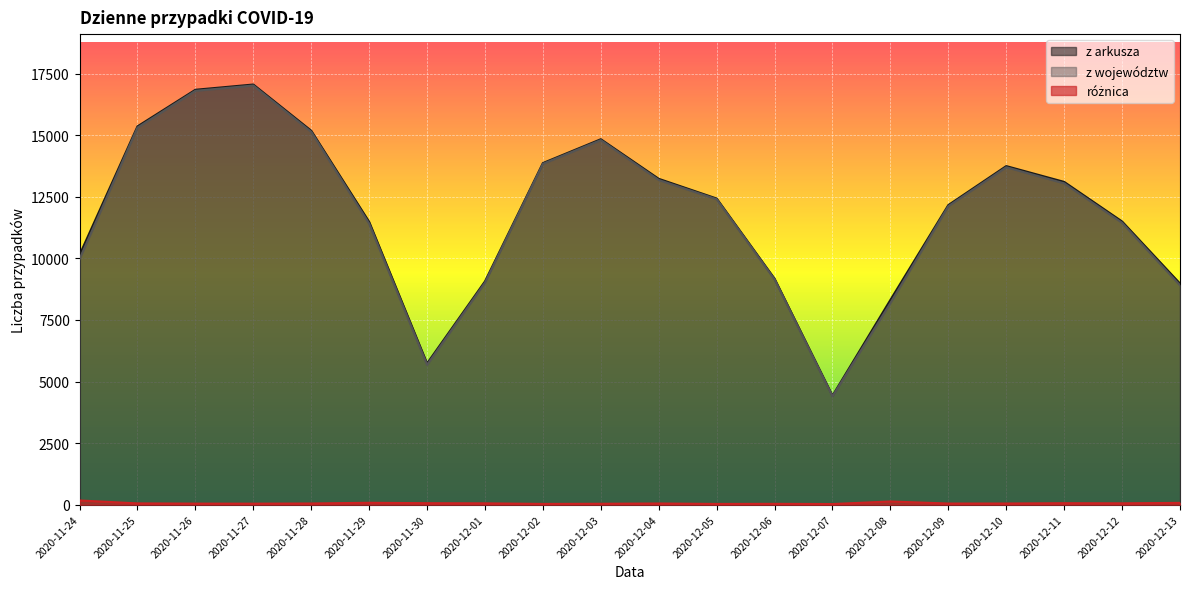

At how many categories does at least one series exceed 10914?

13